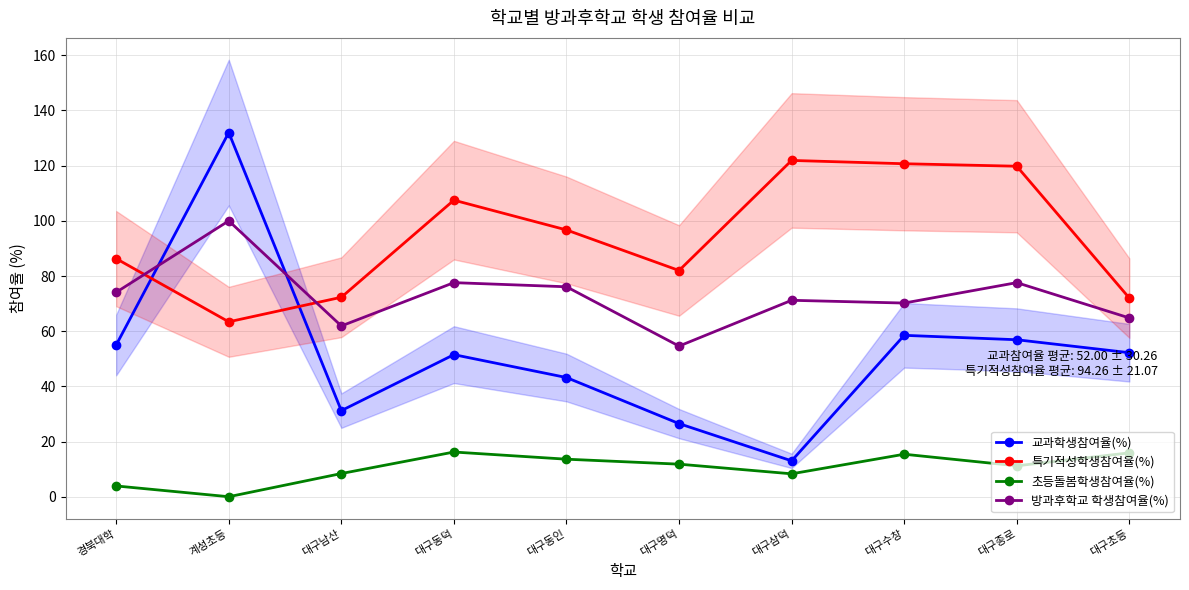

Reading left to right, what are all the values shown in this chart?

교과학생참여율(%): 경북대학=55.0	계성초등=132.0	대구남산=31.2	대구동덕=51.5	대구동인=43.2	대구명덕=26.5	대구삼덕=13.0	대구수창=58.5	대구종로=56.9	대구초등=52.2
특기적성학생참여율(%): 경북대학=86.3	계성초등=63.4	대구남산=72.3	대구동덕=107.5	대구동인=96.7	대구명덕=82.0	대구삼덕=121.9	대구수창=120.7	대구종로=119.8	대구초등=72.0
초등돌봄학생참여율(%): 경북대학=3.9	계성초등=0.0	대구남산=8.4	대구동덕=16.2	대구동인=13.6	대구명덕=11.8	대구삼덕=8.3	대구수창=15.4	대구종로=11.2	대구초등=15.9
방과후학교 학생참여율(%): 경북대학=74.1	계성초등=100.0	대구남산=61.9	대구동덕=77.6	대구동인=76.1	대구명덕=54.6	대구삼덕=71.2	대구수창=70.2	대구종로=77.6	대구초등=64.8